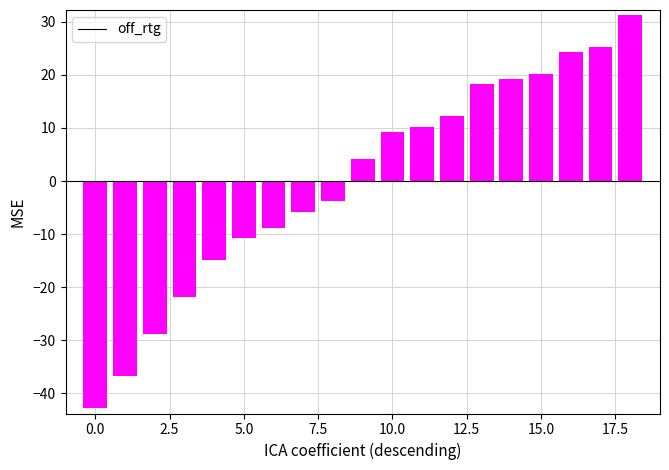

What is the difference between the second highest and second lowest values?

62.0